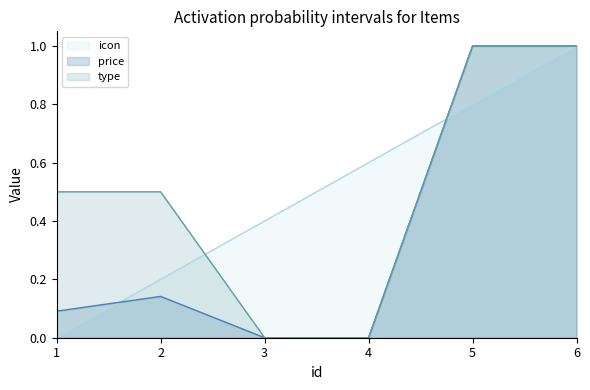

List the labels in order of price value, largest first.

5, 6, 2, 1, 3, 4